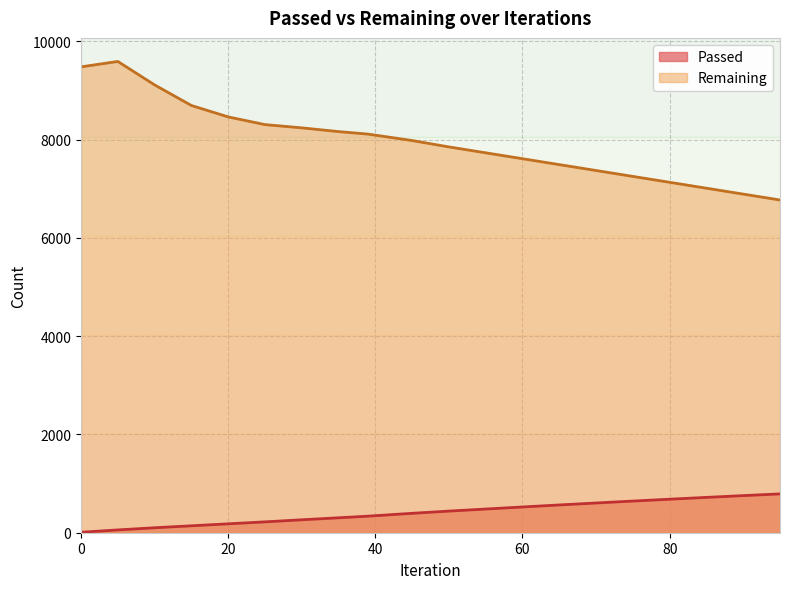

Which category has the lowest value in the Remaining series?

95